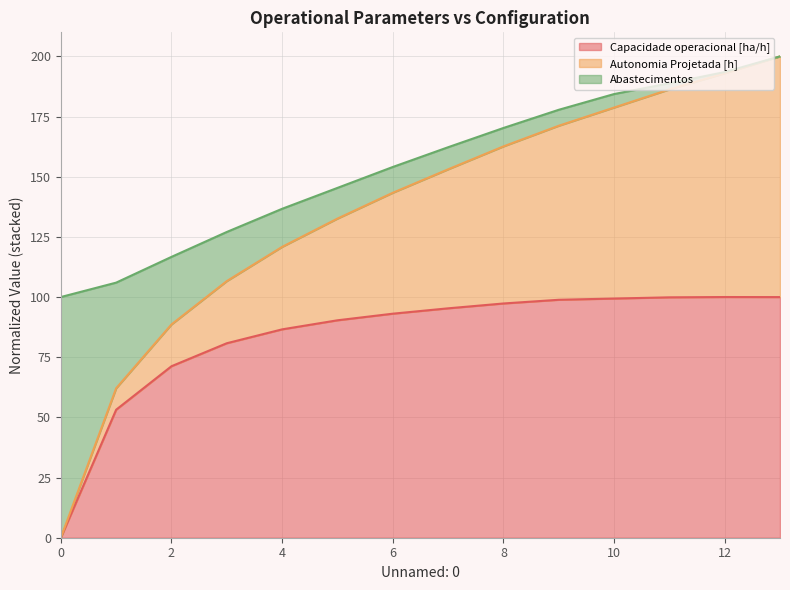

True or false: Autonomia Projetada [h] and Capacidade operacional [ha/h] intersect in this chart.

False